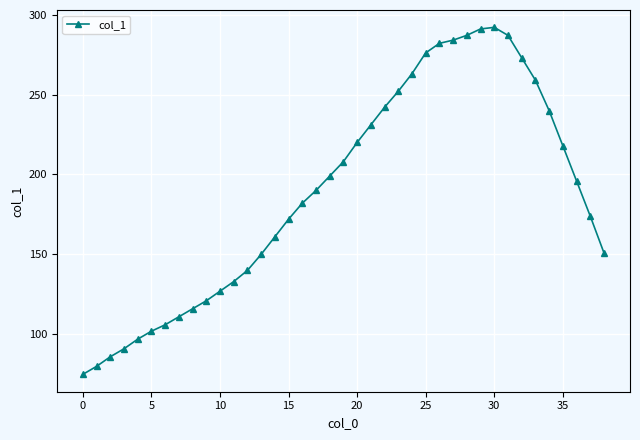

What is the value of the 11th point from the left?

127